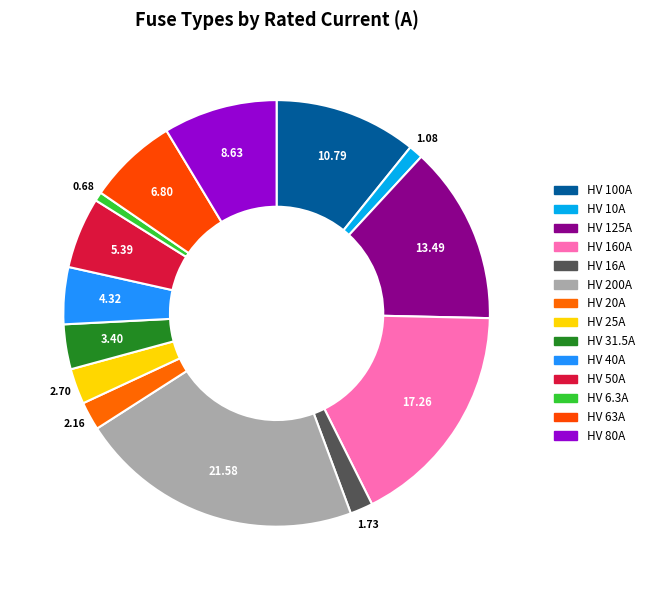

Between HV 16A and HV 25A, which is larger?

HV 25A